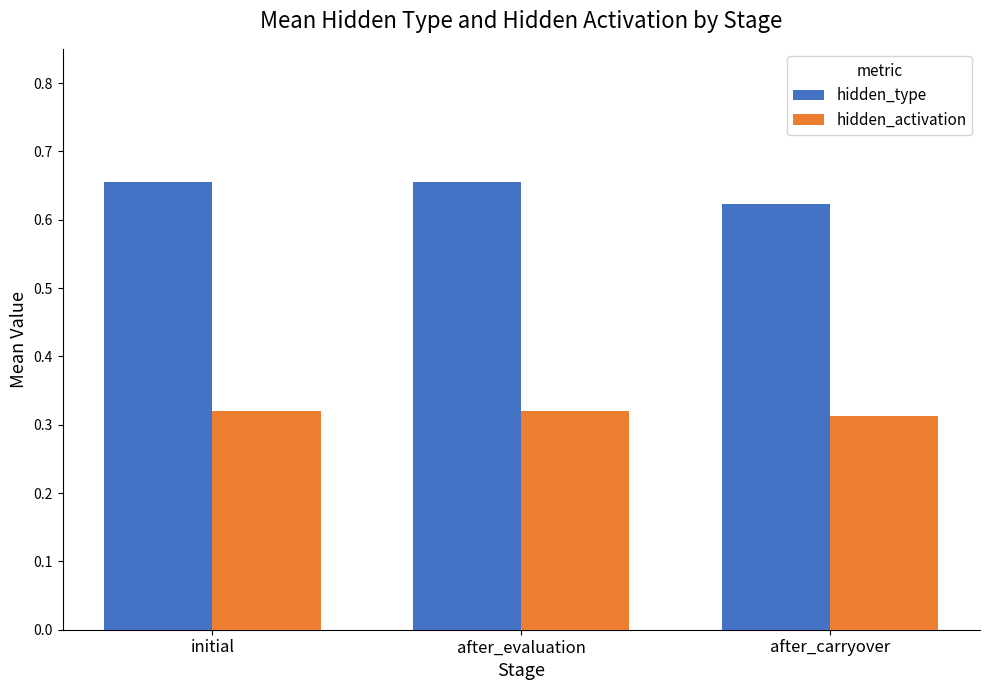

Which category has the lowest value in the hidden_type series?

after_carryover